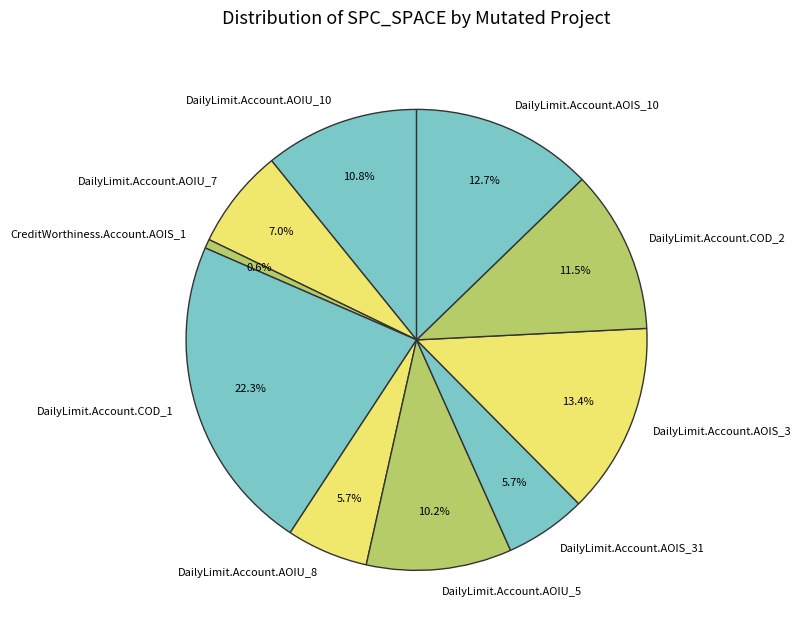

What percentage is the DailyLimit.Account.AOIU_10 slice, to the nearest percent?

11%